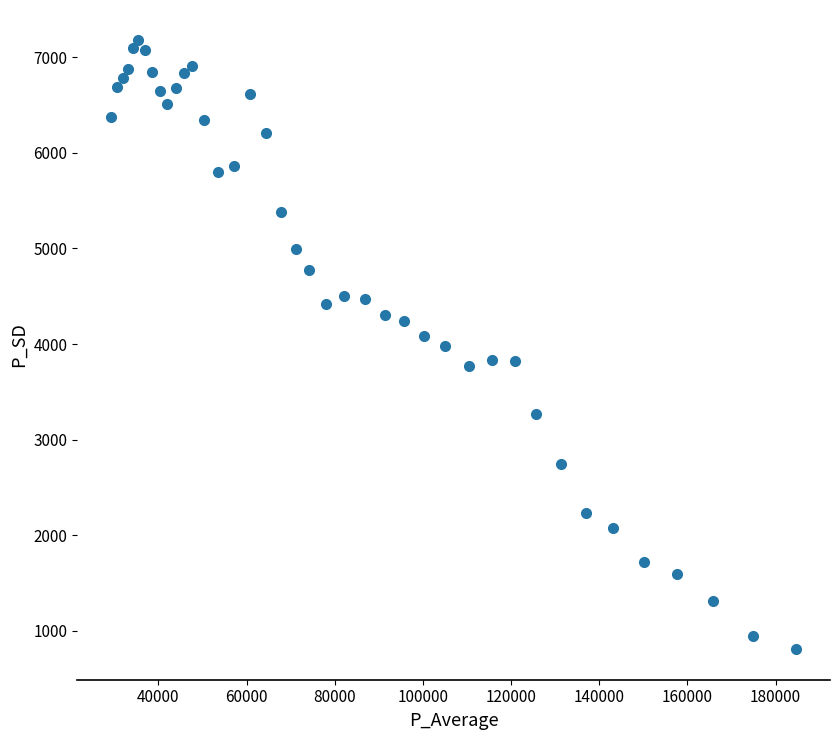

What is the range of Y values (max minus min)?

6368.5